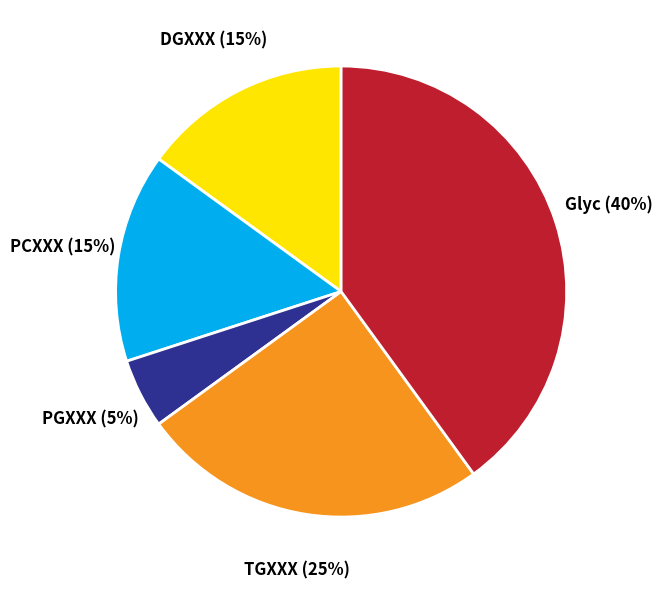

Combined, do PCXXX and DGXXX account for over 50%?

No